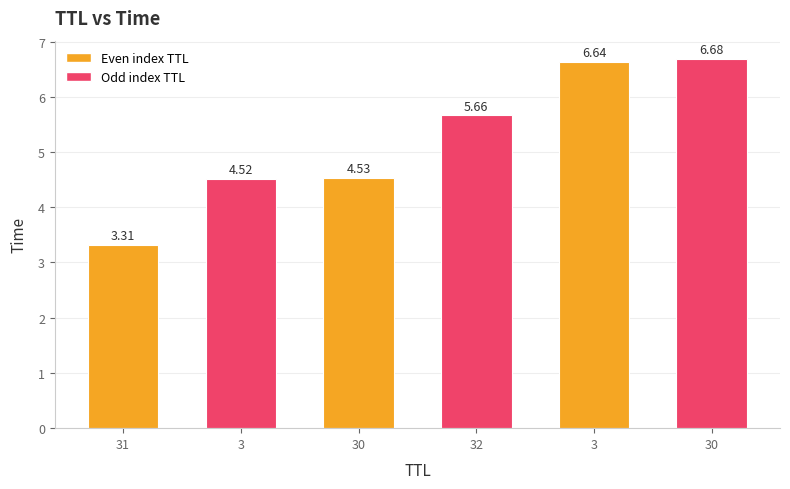

Which has a higher value, 30 or 32?

32